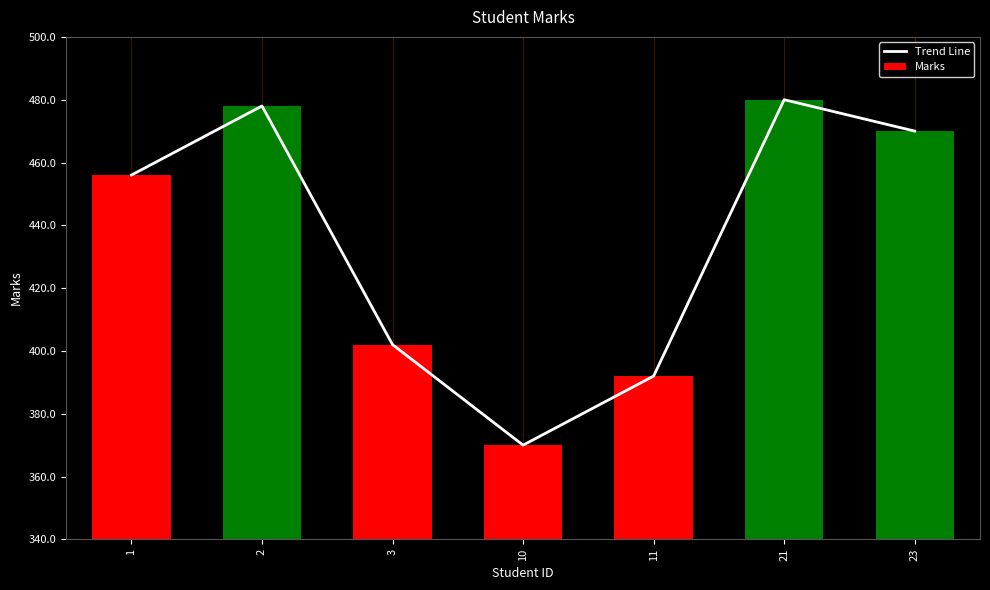

The chart shows a value of 470 at 23. True or false?

True